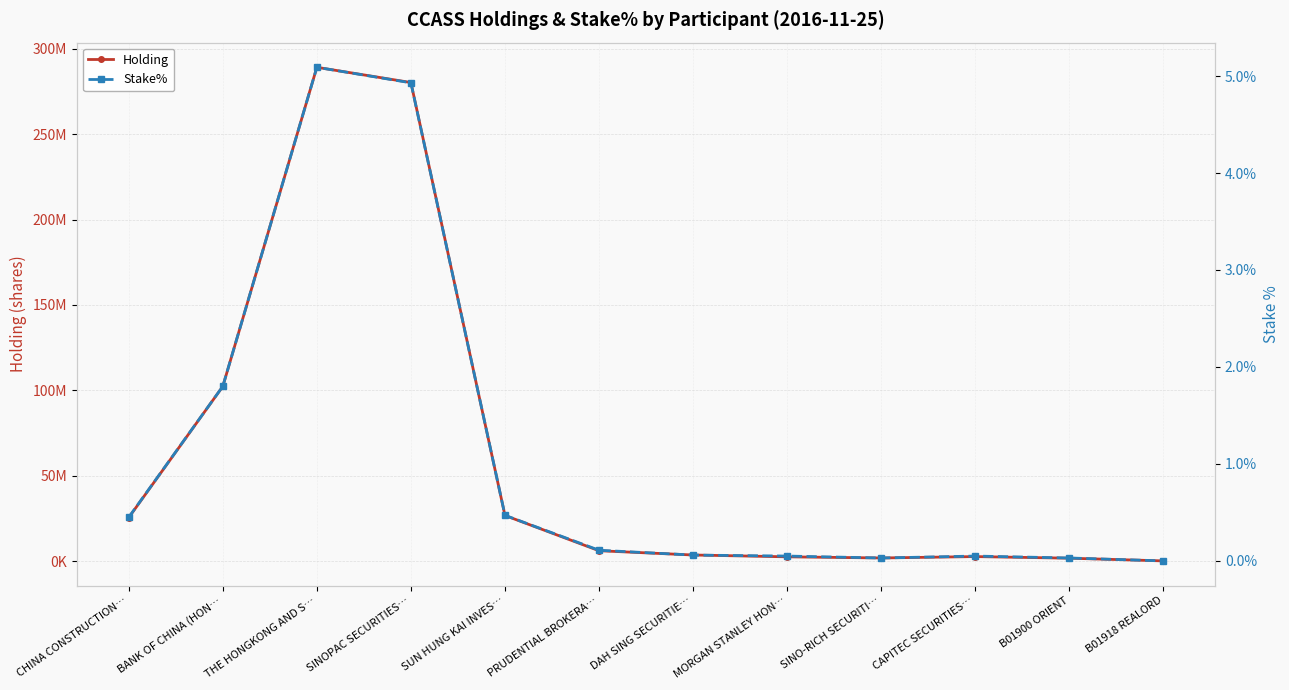

What are all the series names shown in the legend?

Holding, Stake%